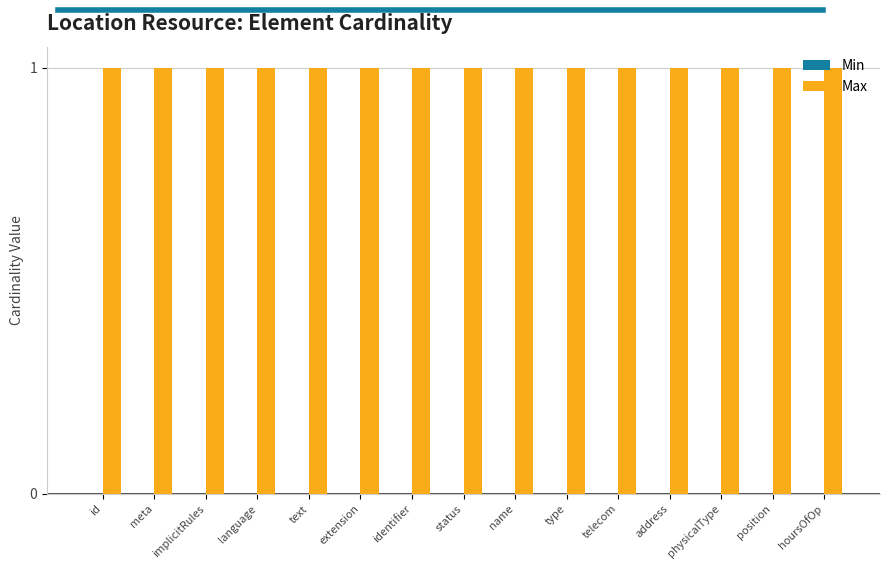

How many groups of bars are there?

15